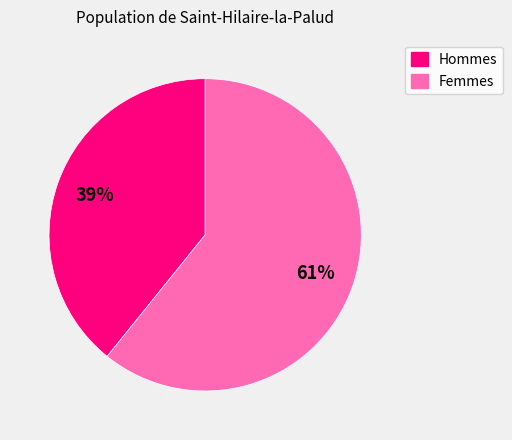

To the nearest percent, what is the average slice percentage?

50%